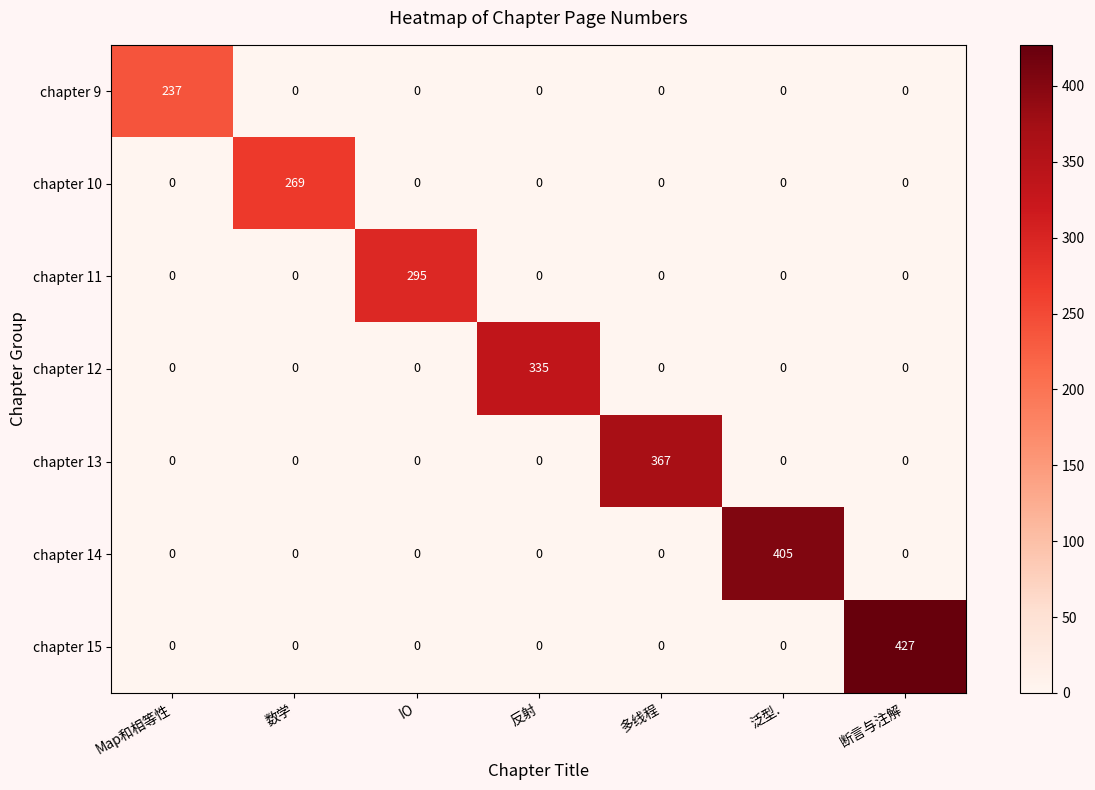

What is the sum of all chapter 13 values?

367